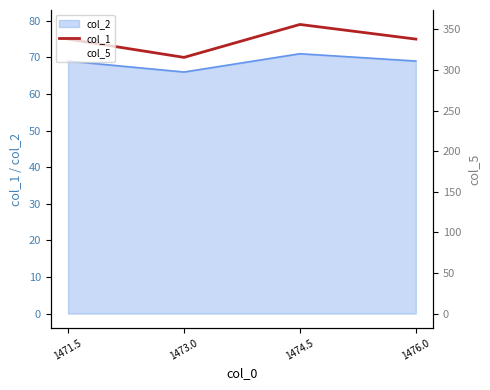

At 1473.0, list the series in order from largest to smallest.

col_5, col_1